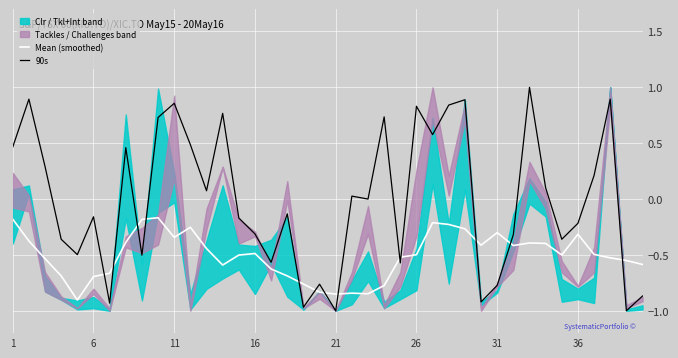

Reading right to left, list all the values displayed in this chart.

Mean (smoothed): -0.6	-0.6	-0.5	-0.5	-0.3	-0.5	-0.4	-0.4	-0.4	-0.3	-0.4	-0.3	-0.2	-0.2	-0.5	-0.5	-0.8	-0.8	-0.8	-0.9	-0.8	-0.8	-0.7	-0.6	-0.5	-0.5	-0.6	-0.4	-0.3	-0.3	-0.2	-0.2	-0.4	-0.7	-0.7	-0.9	-0.7	-0.5	-0.4	-0.2
90s: -0.9	-1.0	0.9	0.2	-0.2	-0.4	0.1	1.0	-0.3	-0.8	-0.9	0.9	0.8	0.6	0.8	-0.6	0.7	0.0	0.0	-1.0	-0.8	-1.0	-0.1	-0.6	-0.3	-0.2	0.8	0.1	0.5	0.9	0.7	-0.5	0.5	-0.9	-0.2	-0.5	-0.4	0.3	0.9	0.5